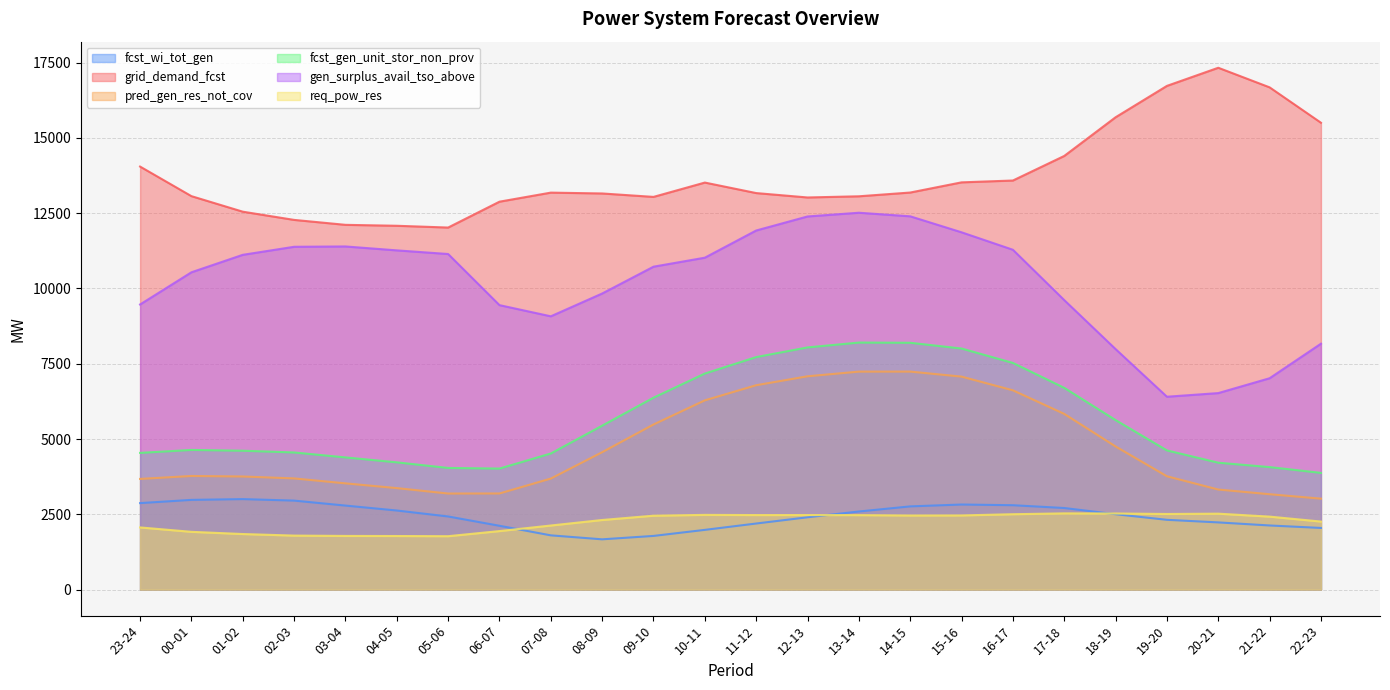

Where is the first local minimum for fcst_gen_unit_stor_non_prov?

06-07